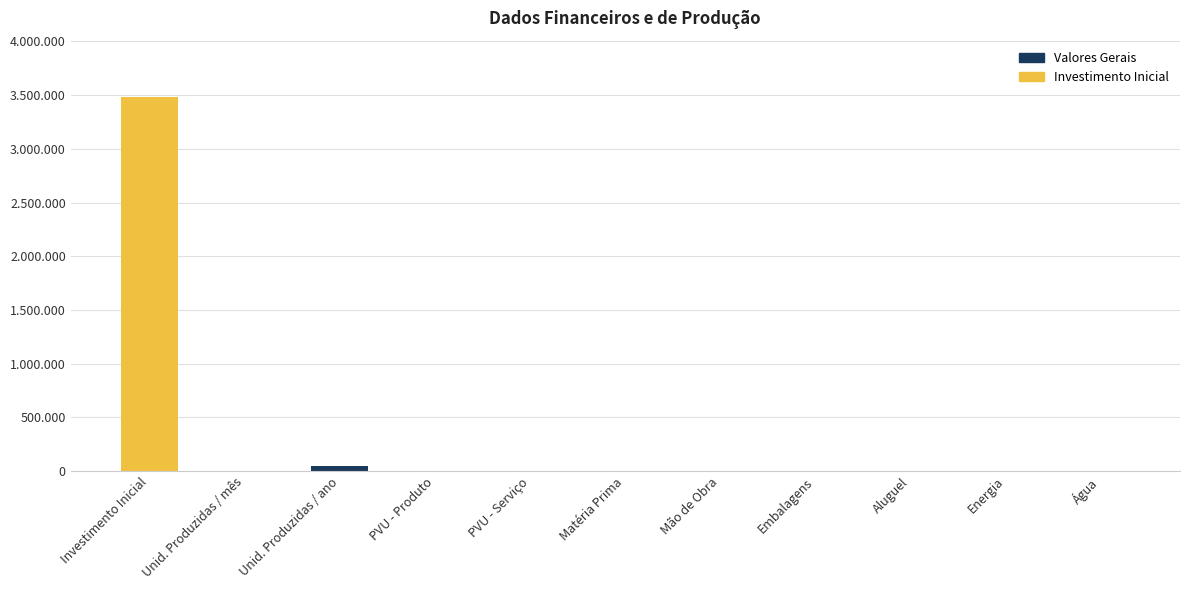

What position from the left is Unid. Produzidas / ano?

3